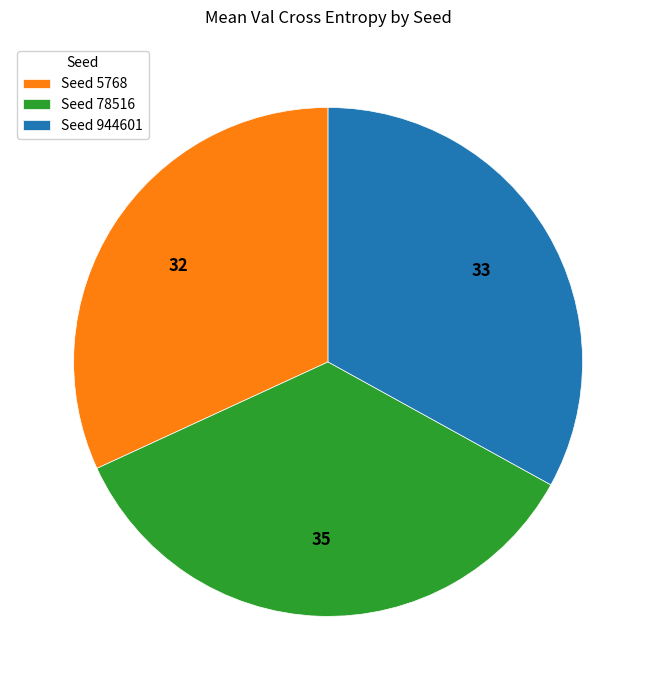

The Seed 5768 slice represents 25% of the pie. True or false?

False